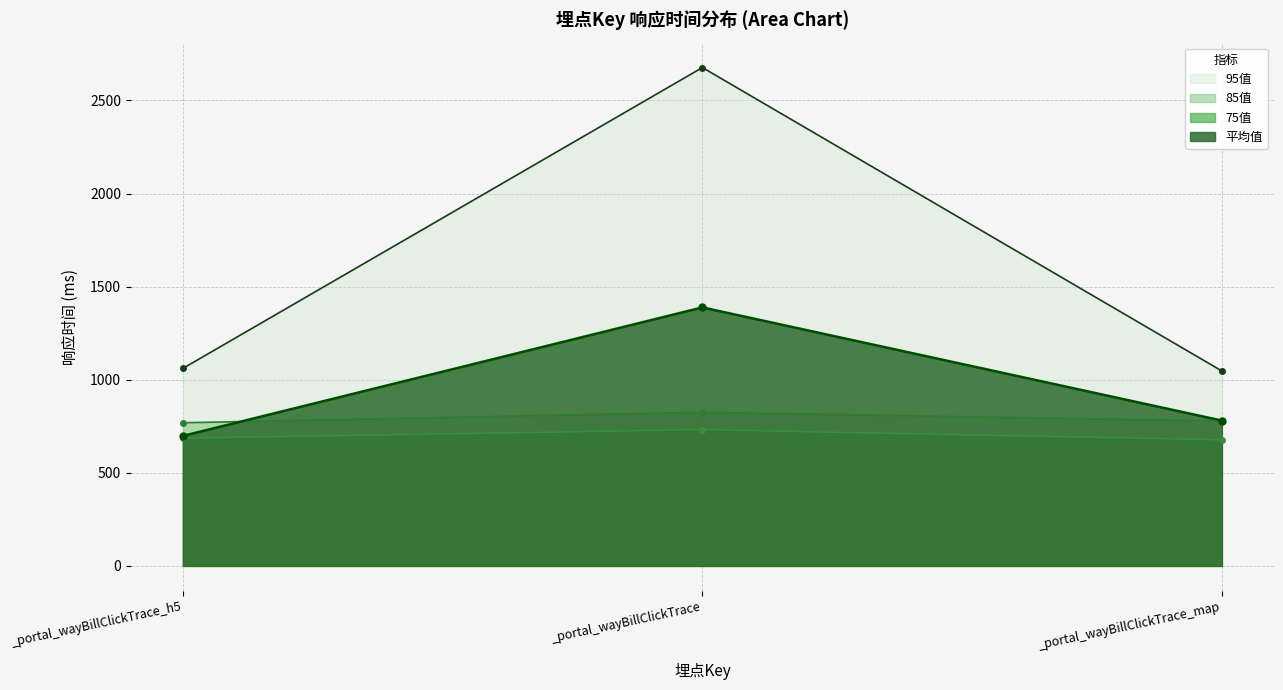

What is the maximum value shown in the chart?

2677.0